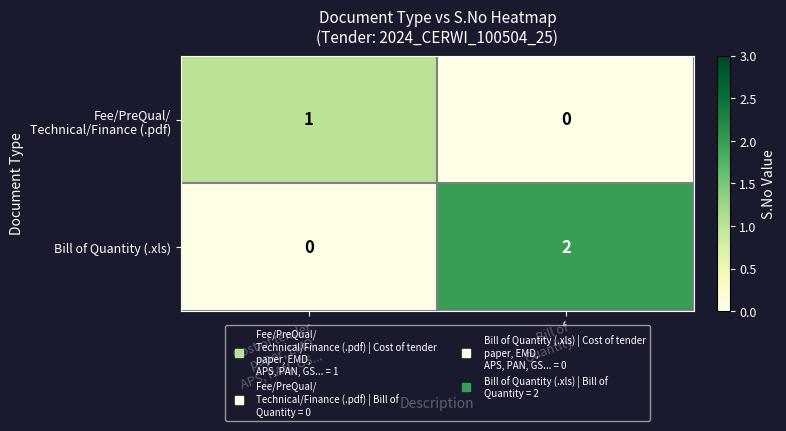

What is the maximum value shown in the chart?

2